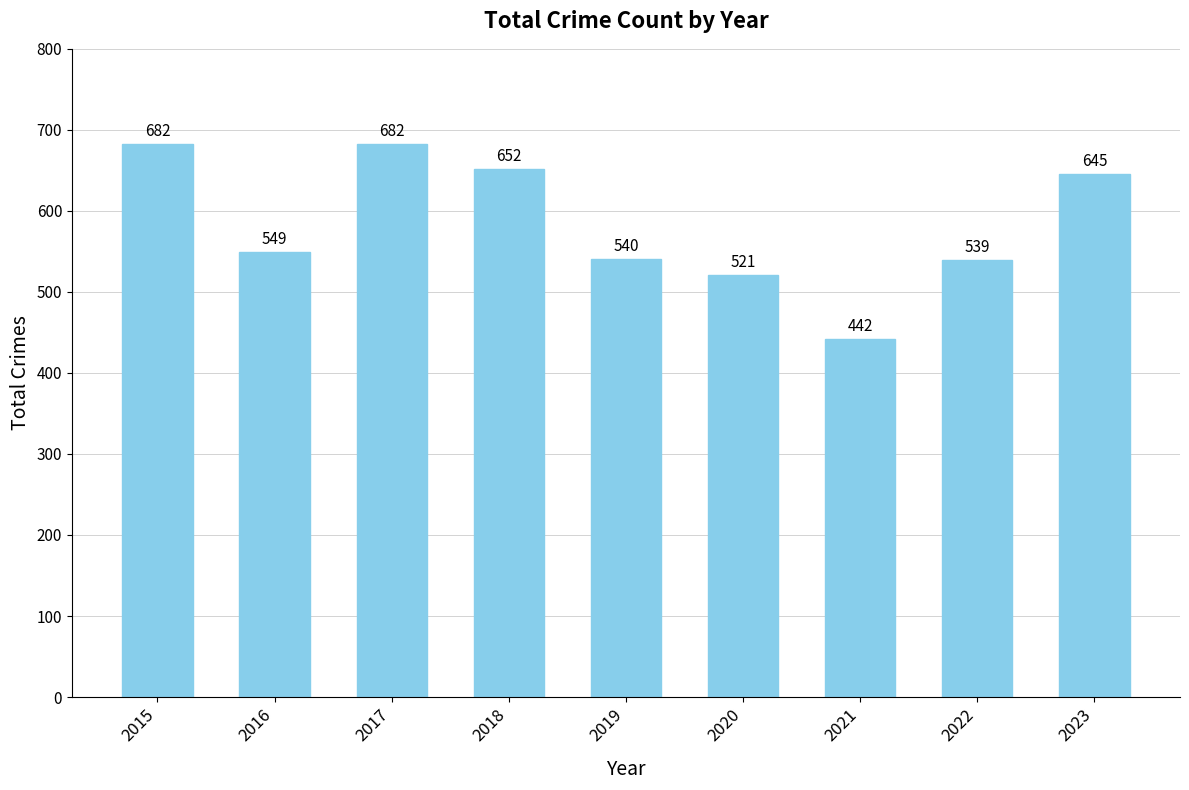

Where is the data nearest to the value 562?

2016